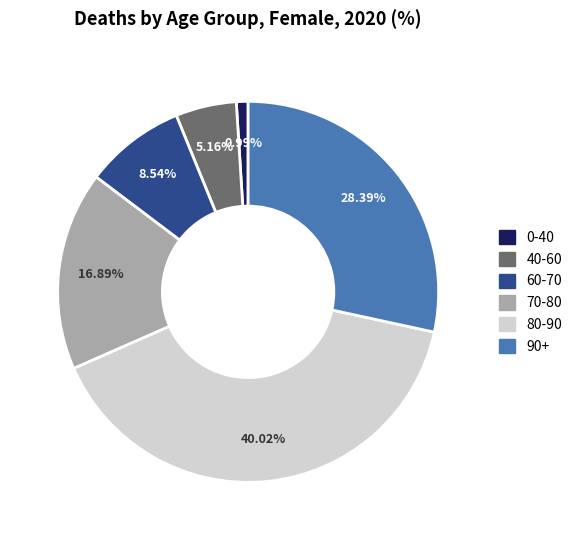

Is there a majority slice in this chart?

No